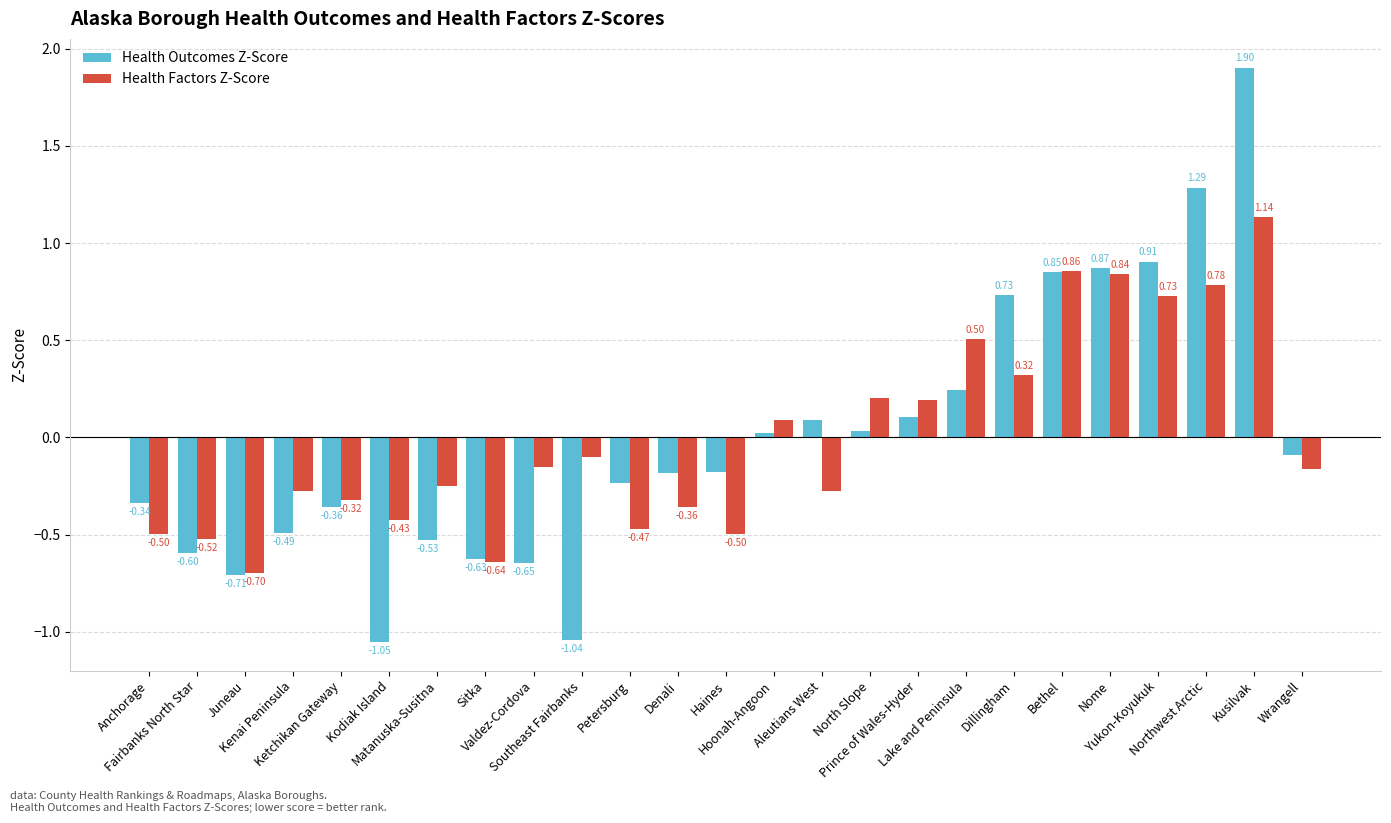

Which series has the largest range (max minus min)?

Health Outcomes Z-Score